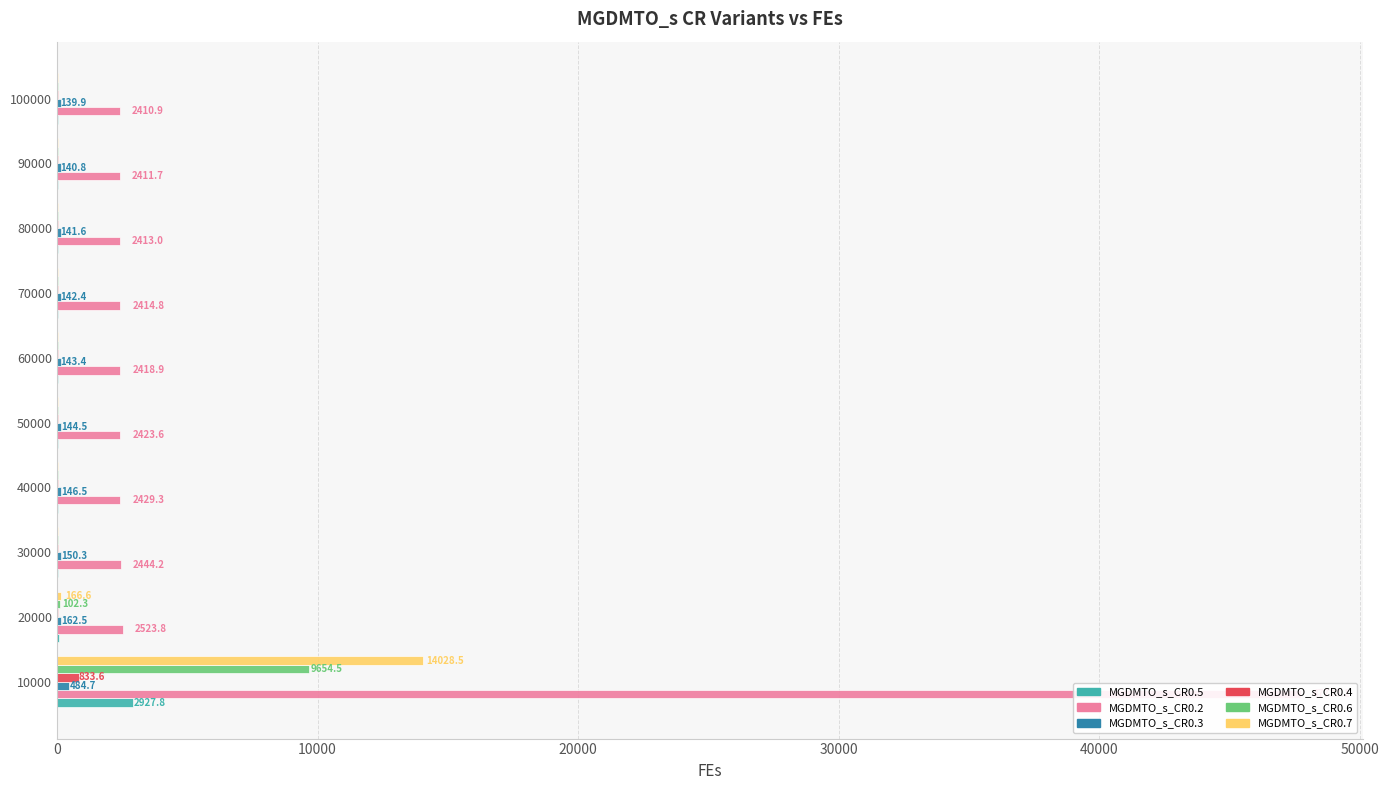

What is the label of the 6th bar from the right?

40000